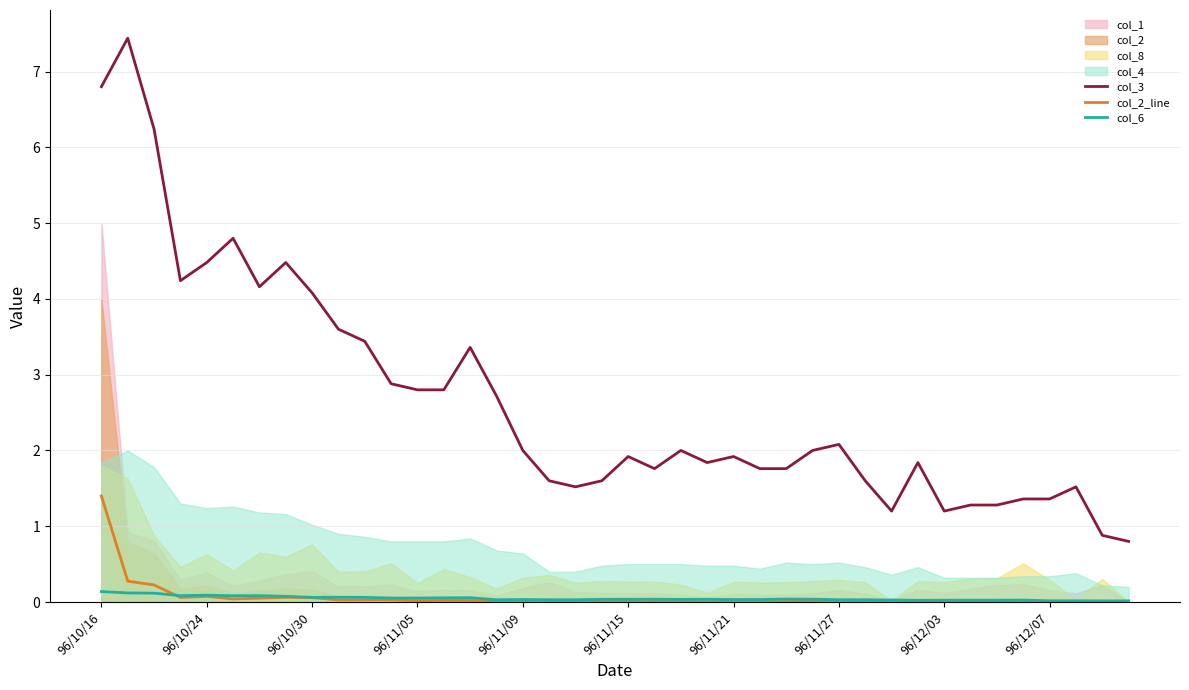

Does the chart have visible grid lines?

Yes